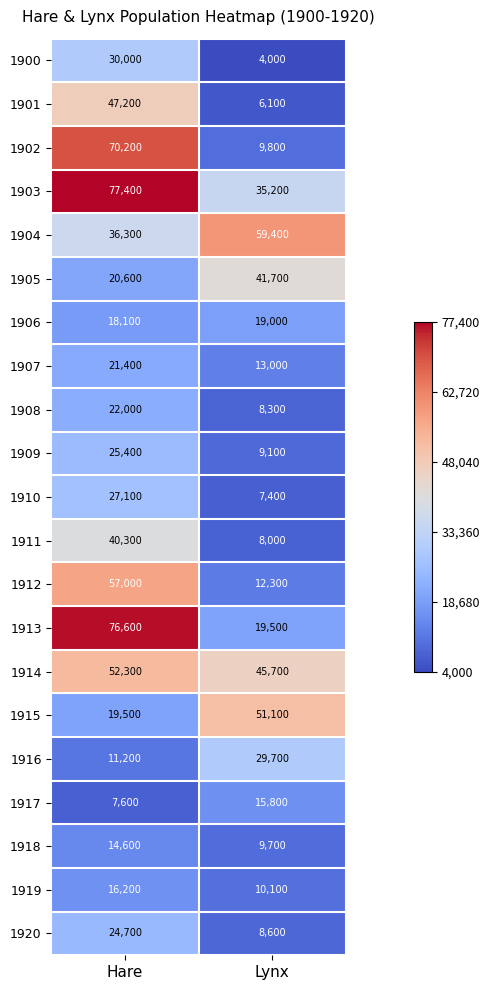

At which label is 1917 closest to 11700?

Hare